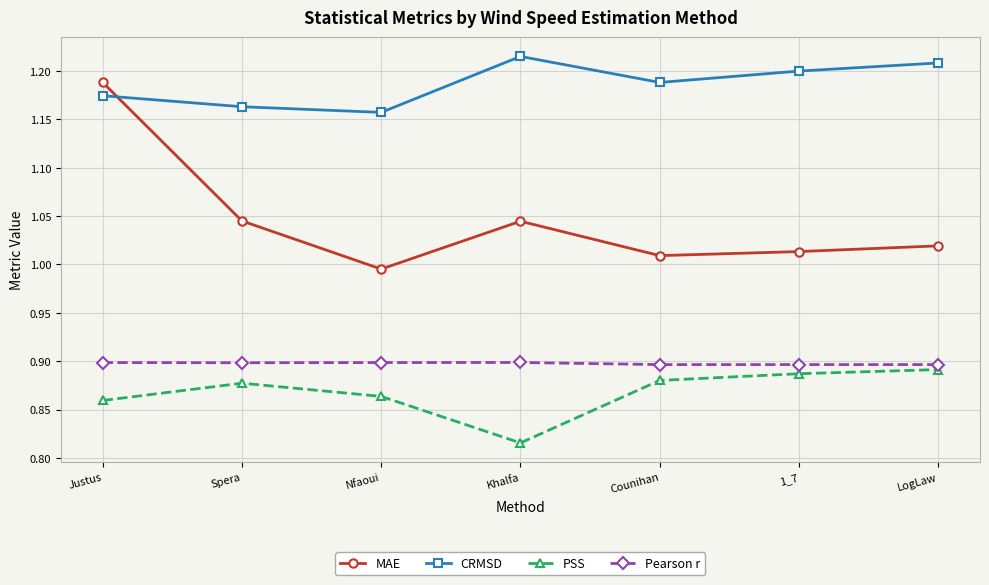

True or false: MAE and Pearson r intersect in this chart.

False